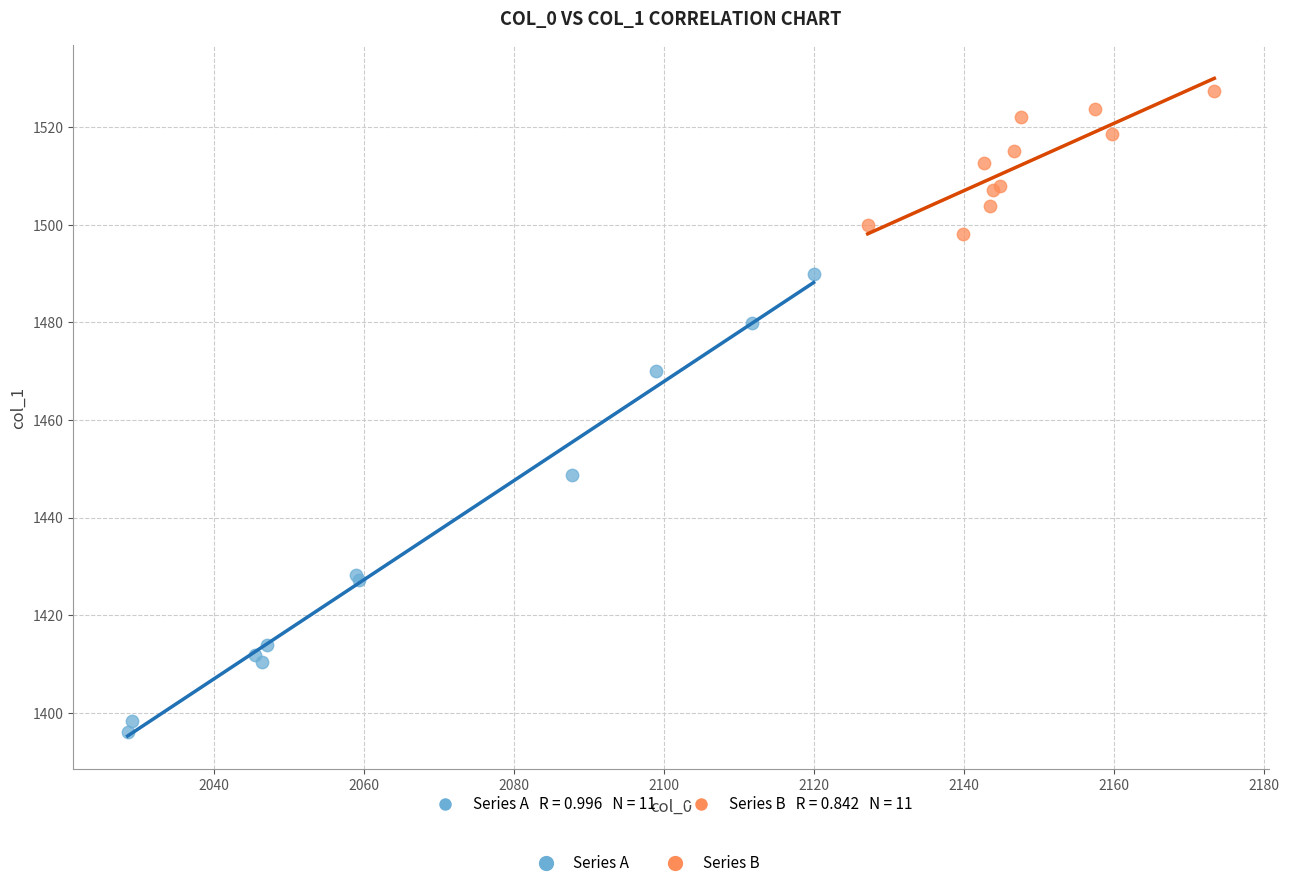

Which series contains the highest Y value?

Series B